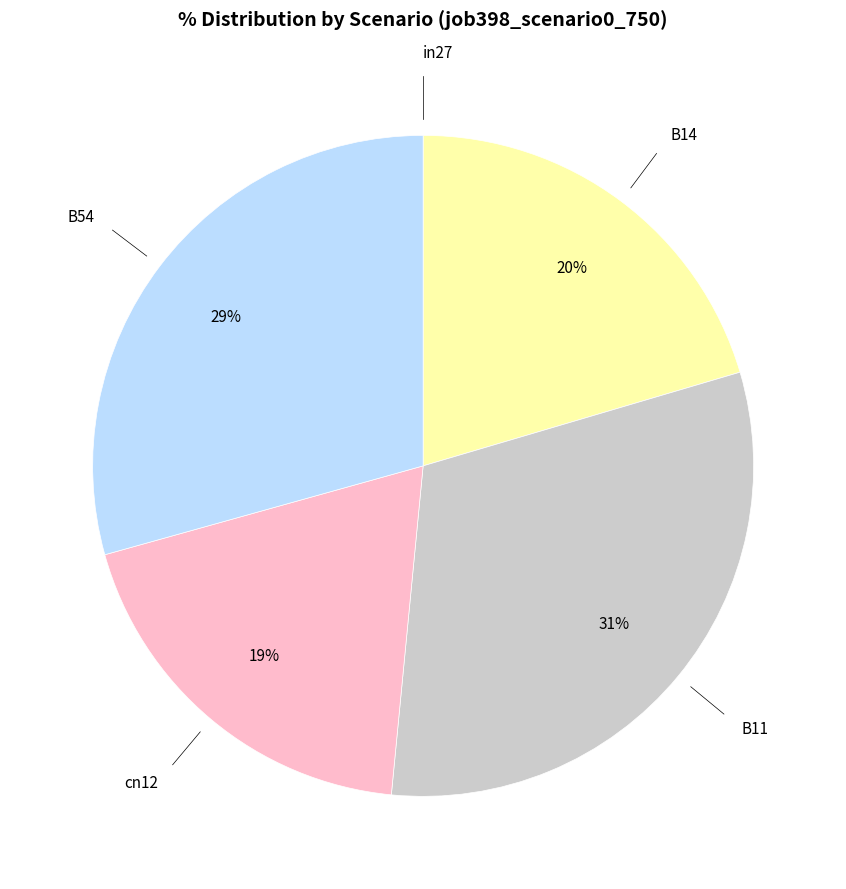

To the nearest percent, what is the average slice percentage?

20%